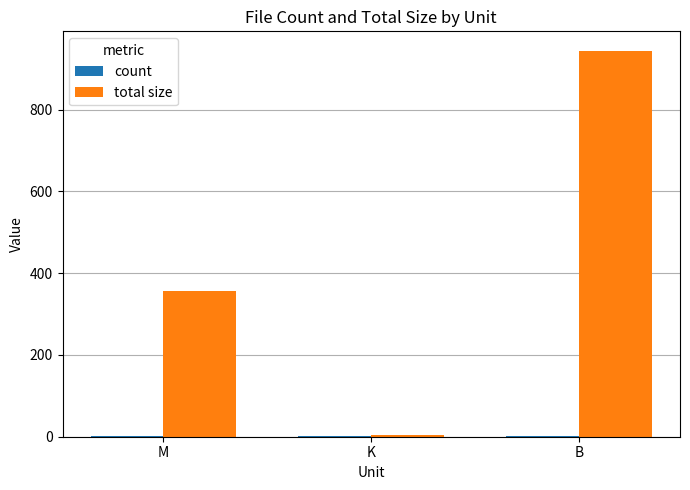

True or false: total size has a value of 242.7 at M.

False